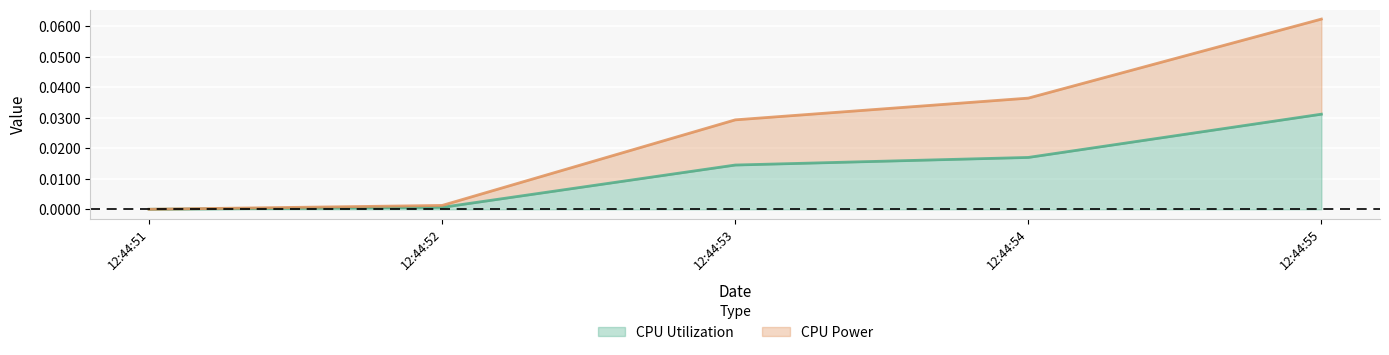

At which label does CPU Utilization reach its peak?

12:44:55